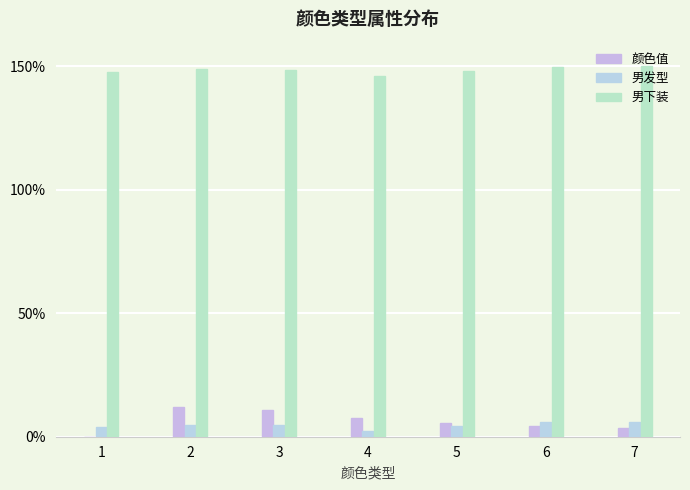

What is the approximate value of 男发型 at 5?

4.2